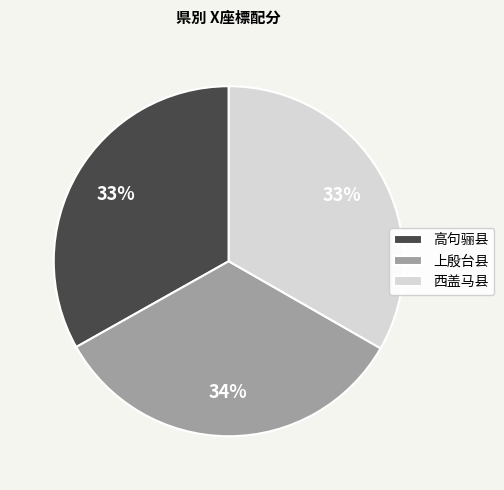

What is the ratio of the value at 西盖马县 to the value at 高句骊县?

1.0